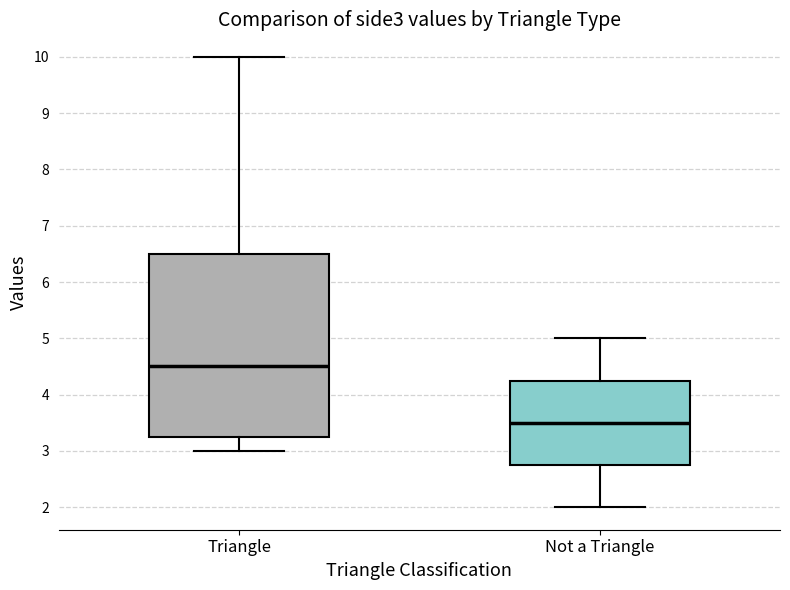

Reading left to right, read every box against the y-axis: the position of its median line, the range the box covers, and the ends of its whiskers. The values are not printed on the chart, so give them approximately, as read against the axis.

Triangle: median 4.5, box 3.3 to 6.5, whiskers 3.0 to 10.0
Not a Triangle: median 3.5, box 2.8 to 4.3, whiskers 2.0 to 5.0